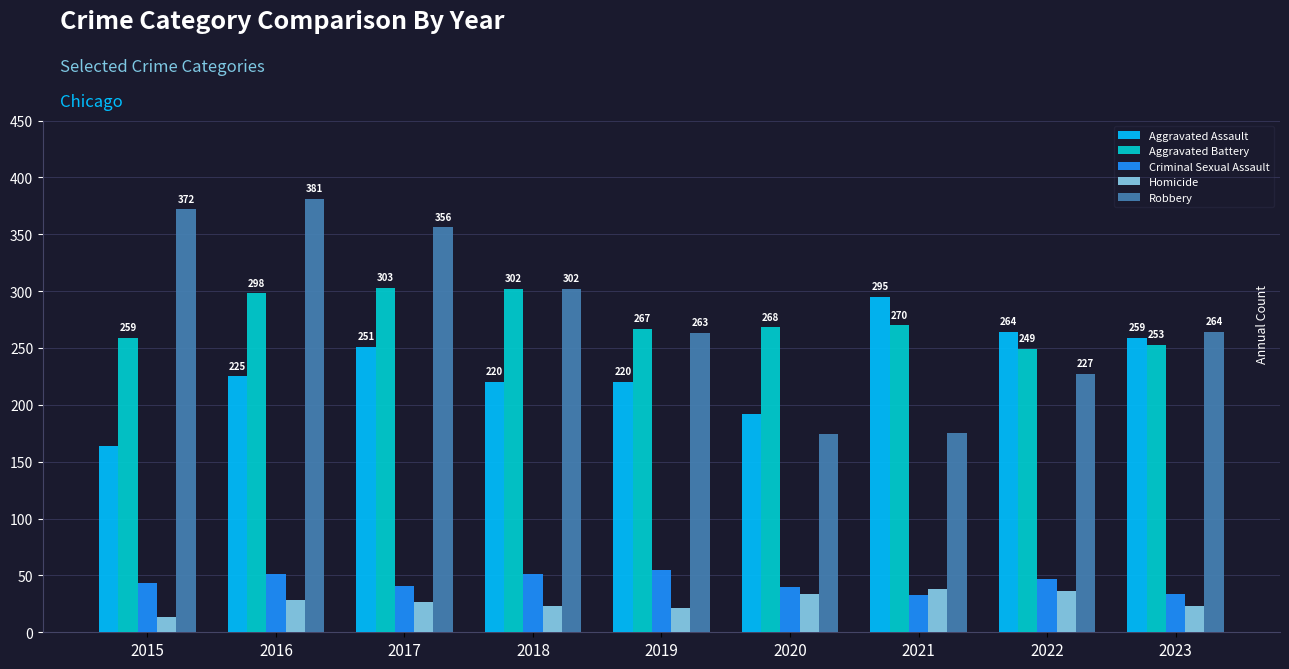

Between 2016 and 2021, which series saw the biggest shift?

Robbery